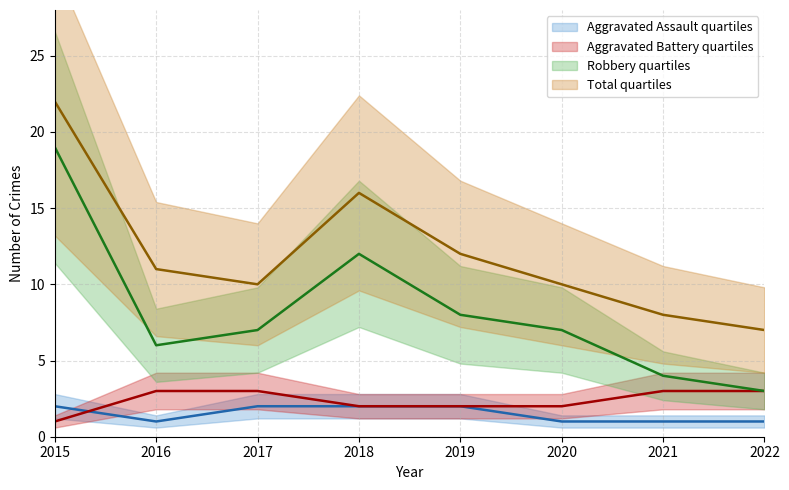

Which series has the widest spread of values?

Robbery